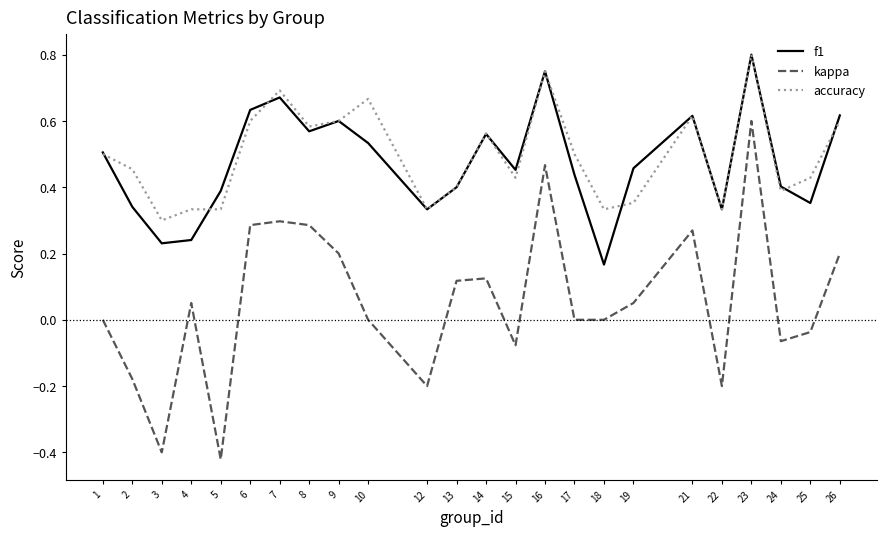

At which label does kappa reach its peak?

23